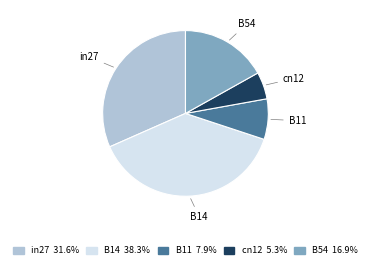

Between B54 and B14, which is larger?

B14